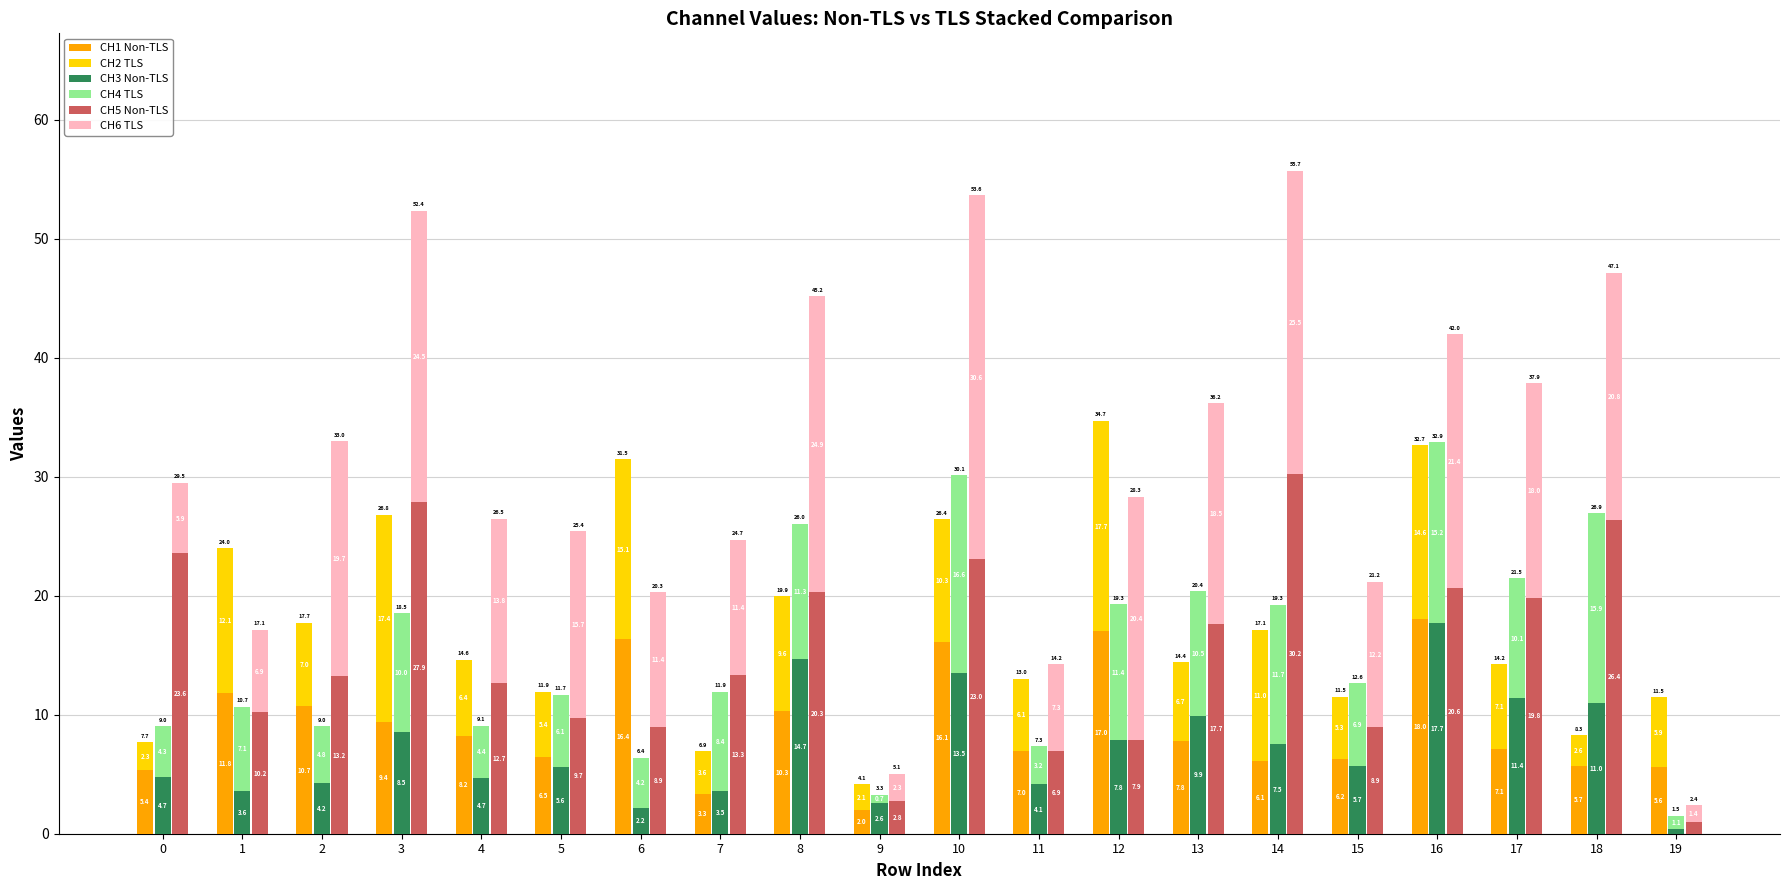

Is it true that CH2 TLS equals 2.8 at 17?

False